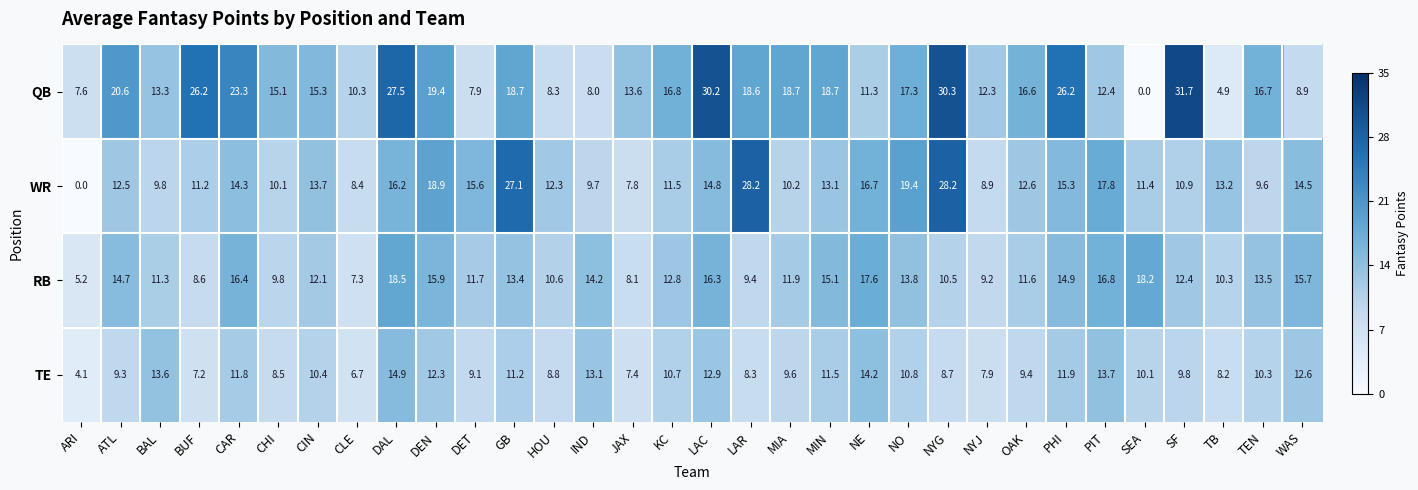

Rank the series by their maximum value, from highest to lowest.

QB, WR, RB, TE